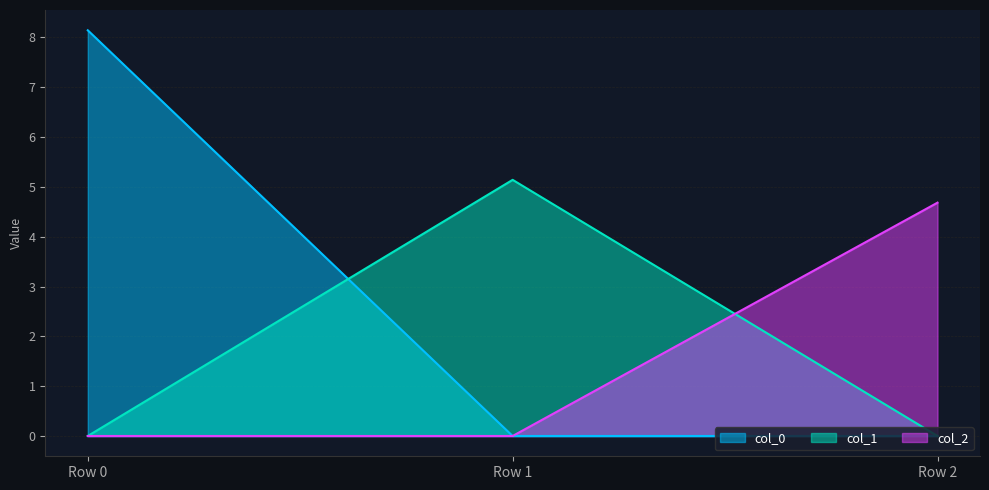

At how many categories does at least one series exceed 3?

3